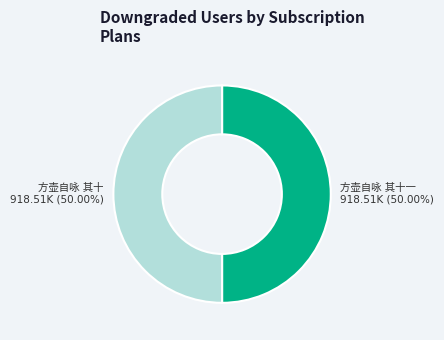

Rank the categories by value from highest to lowest.

方壶自咏 其十一, 方壶自咏 其十